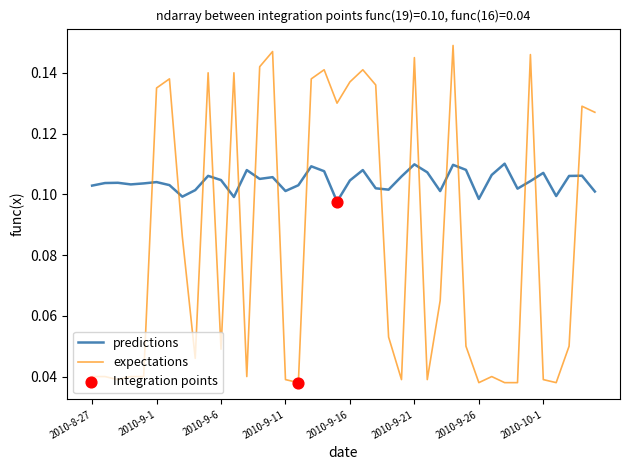

Which series has the largest total across all categories?

predictions